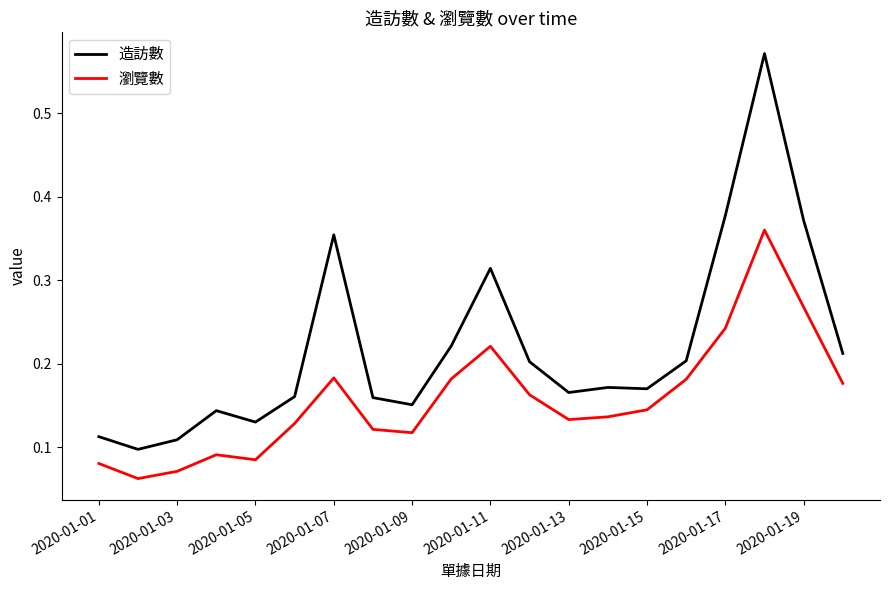

List the series in order of their peak value, highest first.

造訪數, 瀏覽數